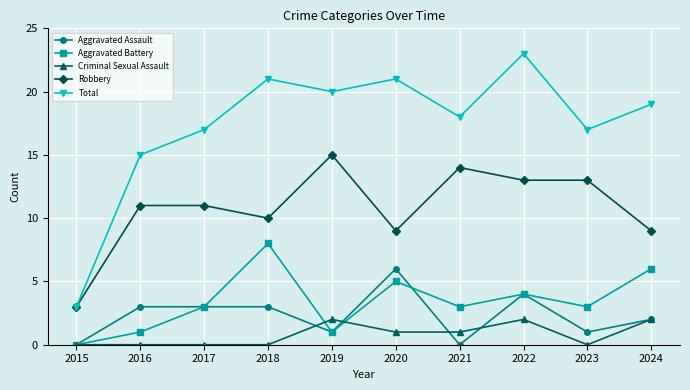

What is the value of the Total point at the 9th from the left?

17